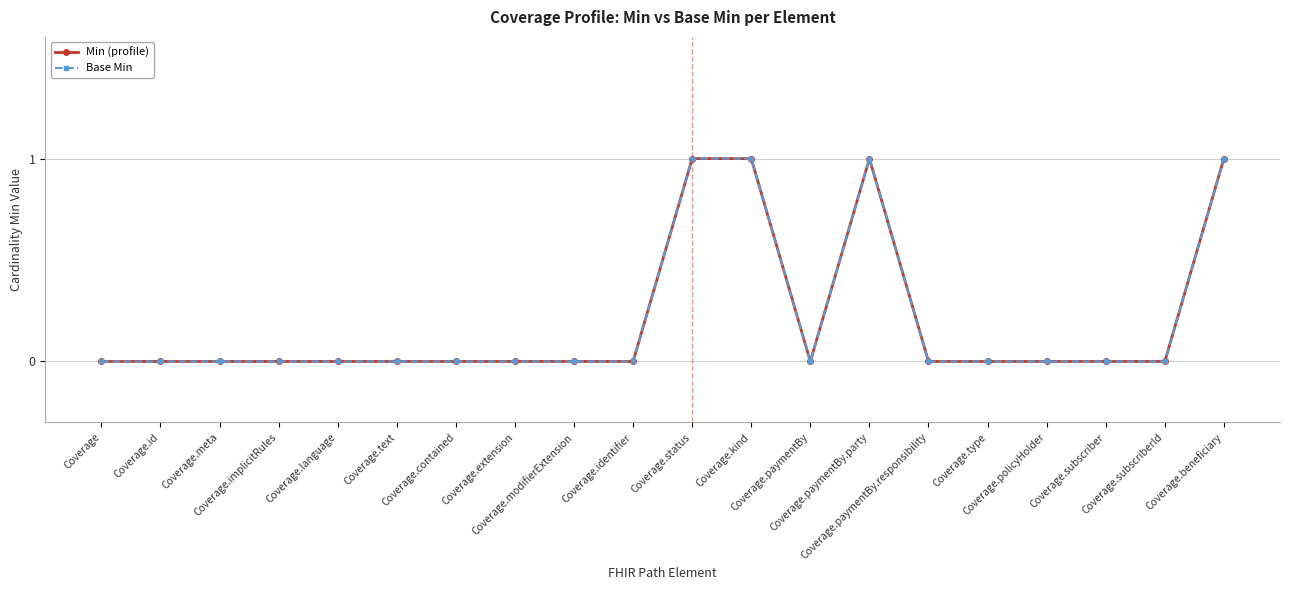

Is this an area chart (filled region under the line)?

No